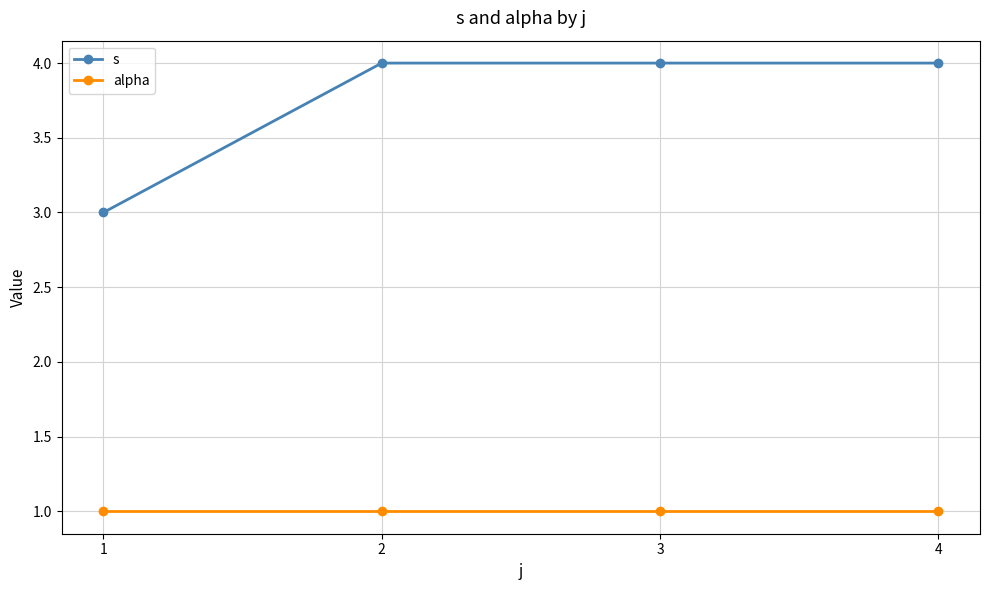

True or false: s and alpha intersect in this chart.

False